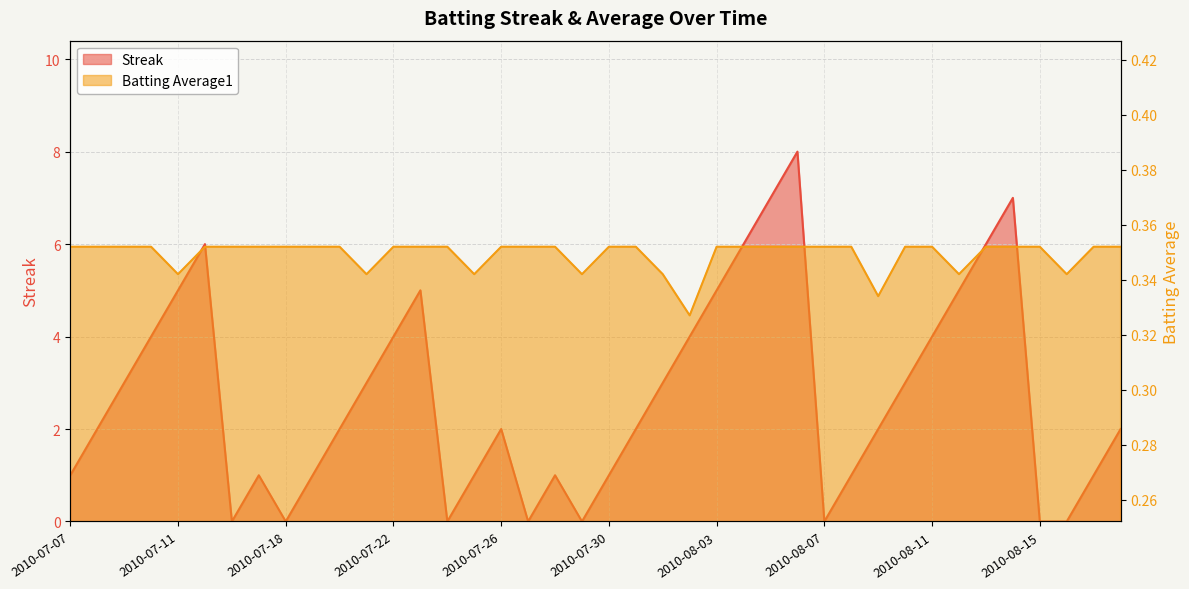

What is the label of the 26th point from the right?

2010-07-24